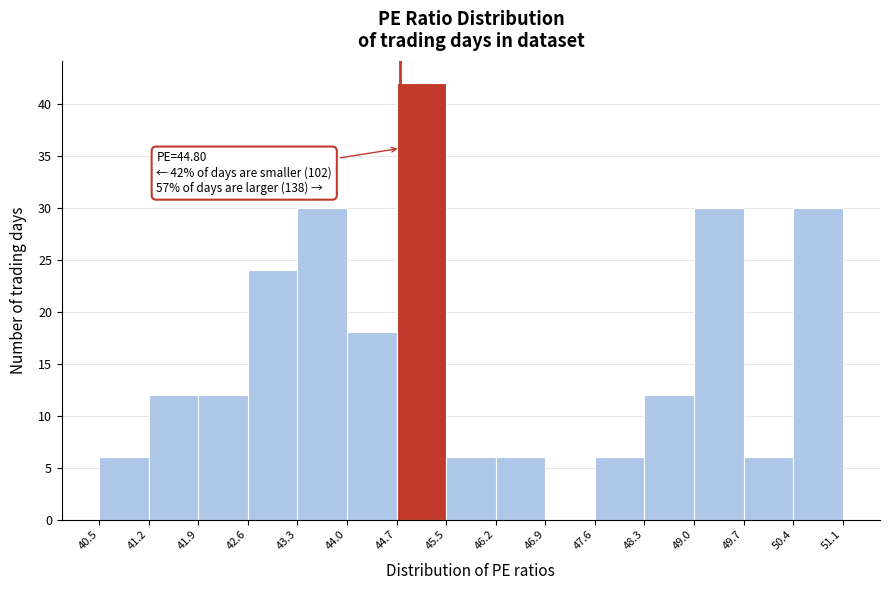

Which range on the x-axis has the tallest bar?

44.7 to 45.5